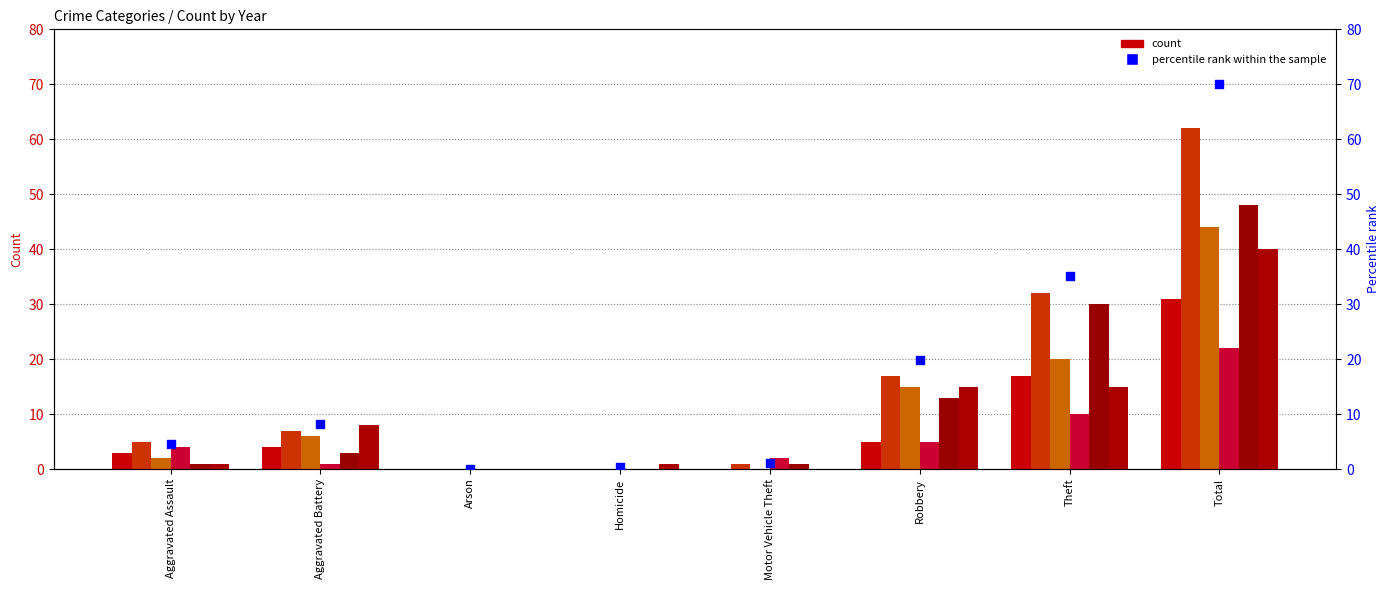

What is the ratio of the value at Aggravated Assault to the value at Robbery?

0.2